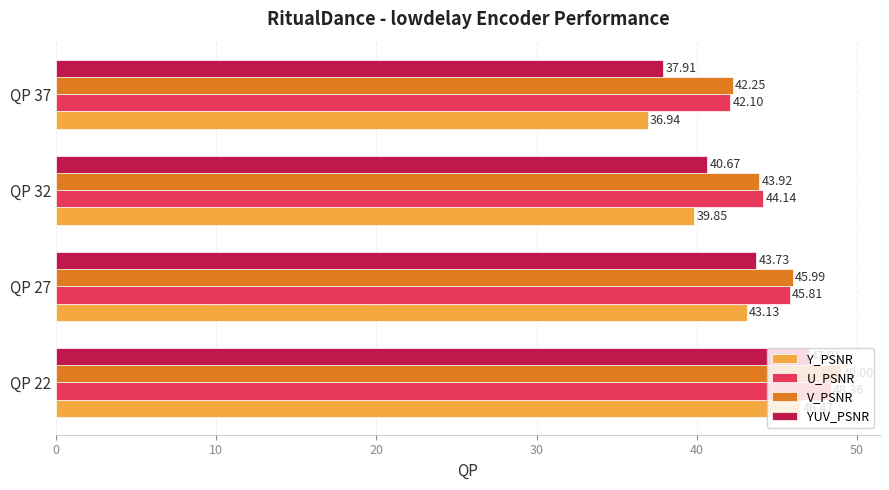

How many distinct data groups are displayed?

4